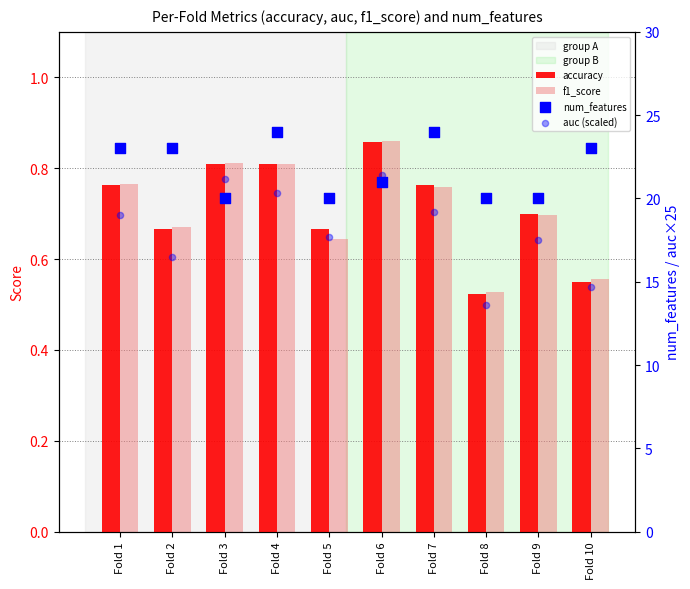

Which series contains the lowest Y value?

accuracy